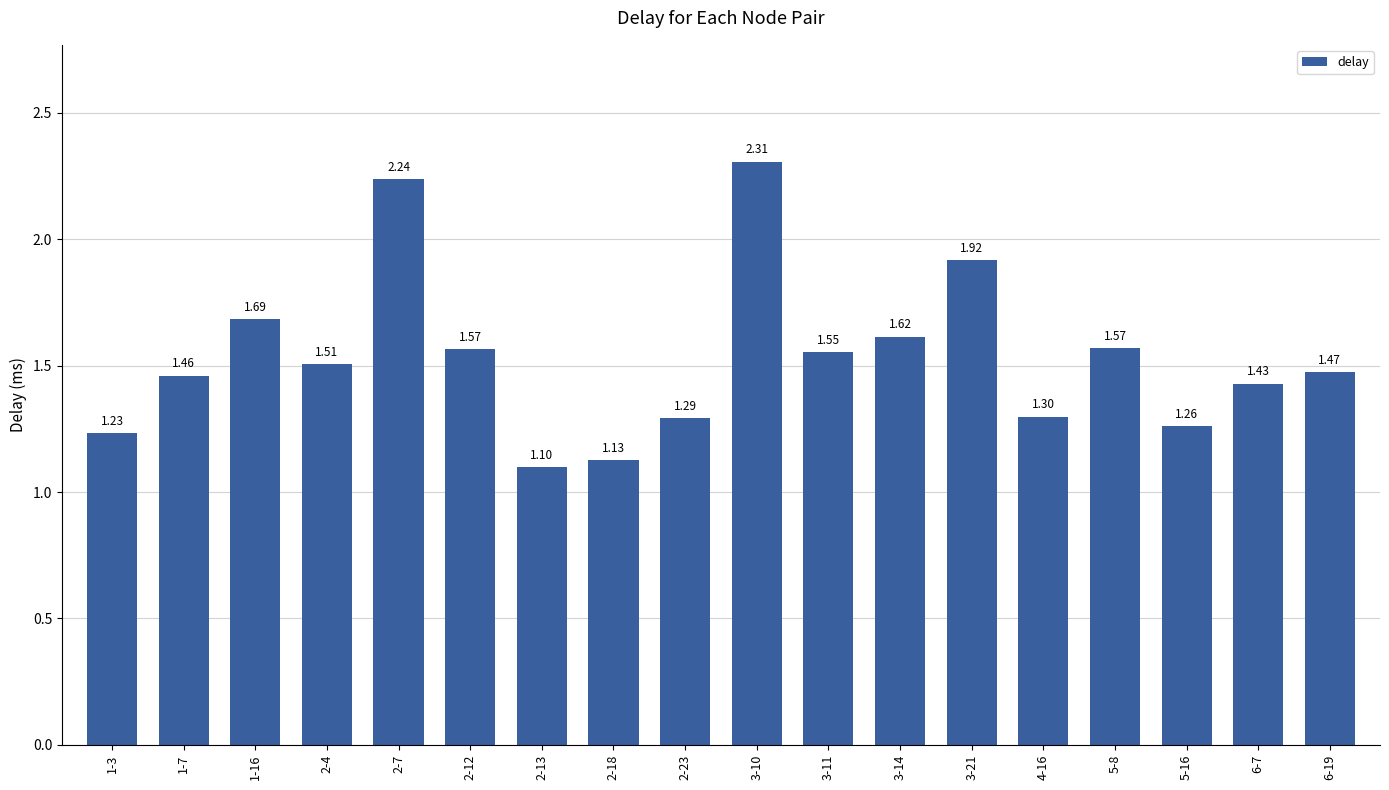

What is the difference between the values at 2-7 and 5-8?

0.7